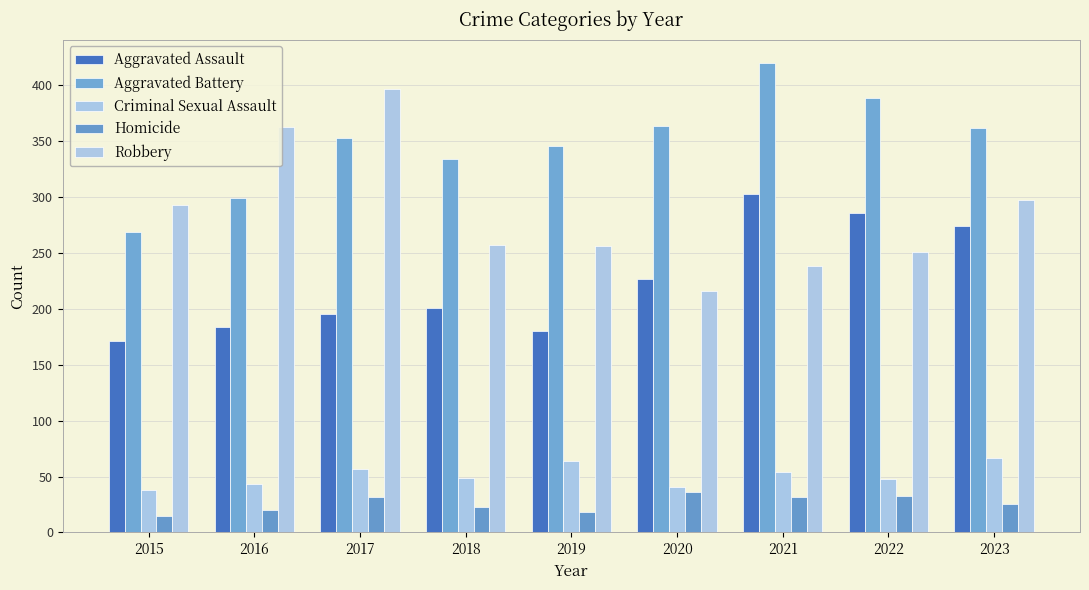

Rank the categories by Homicide value from lowest to highest.

2015, 2019, 2016, 2018, 2023, 2017, 2021, 2022, 2020